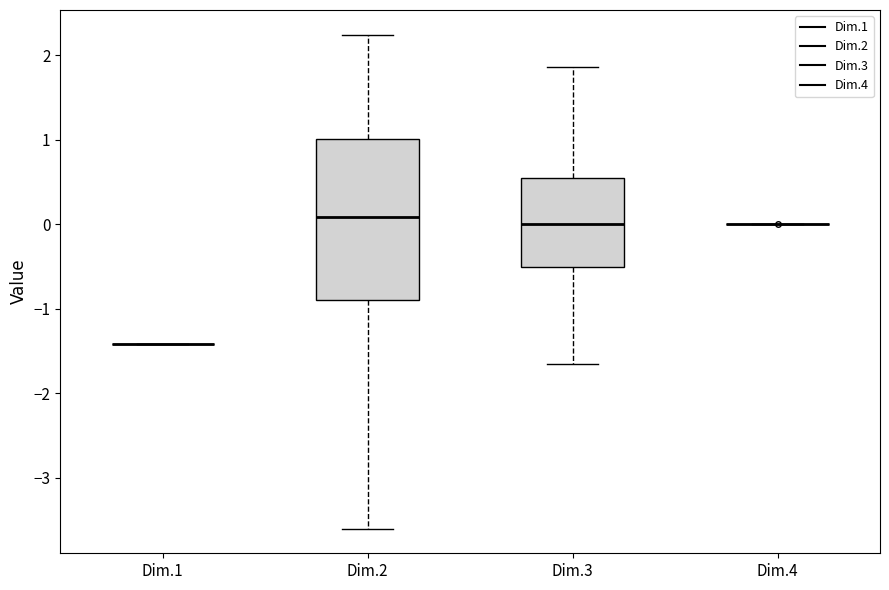

Reading left to right, transcribe this box plot: for each box, give where its median line is, the range the box spans, and where its two whiskers end, as read against the y-axis. The values are not printed on the chart, so give them approximately, as read against the axis.

Dim.1: box collapsed to a line at -1.4, whiskers -1.4 to -1.4
Dim.2: median 0.1, box -0.9 to 1.0, whiskers -3.6 to 2.2
Dim.3: median 0.0, box -0.5 to 0.5, whiskers -1.7 to 1.9
Dim.4: box collapsed to a line at 0.0, whiskers 0.0 to 0.0